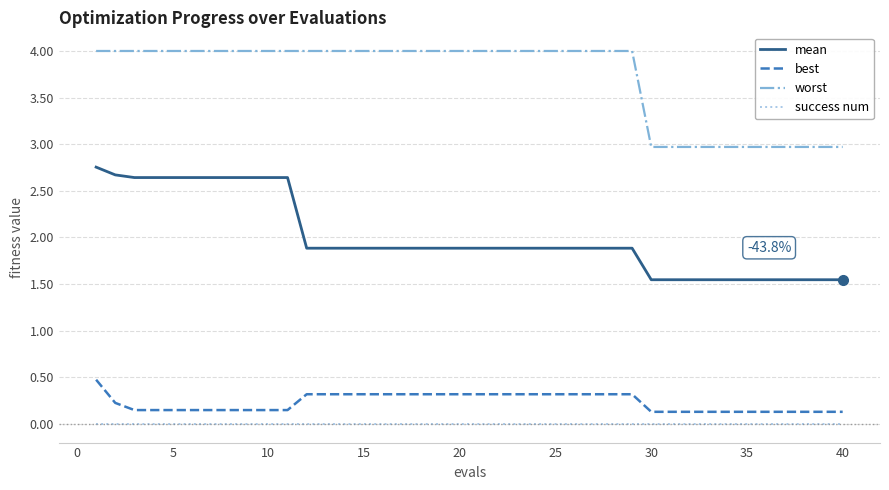

What is the highest value of the worst series?

4.0